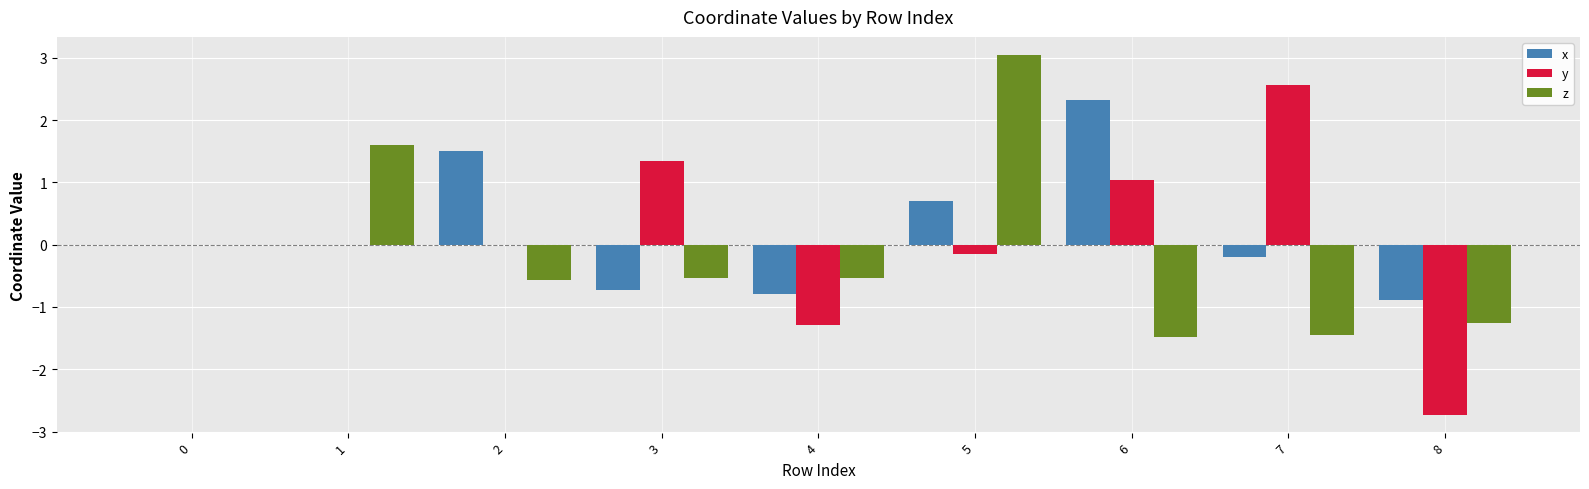

The value of x at 1 is 0.0. True or false?

True